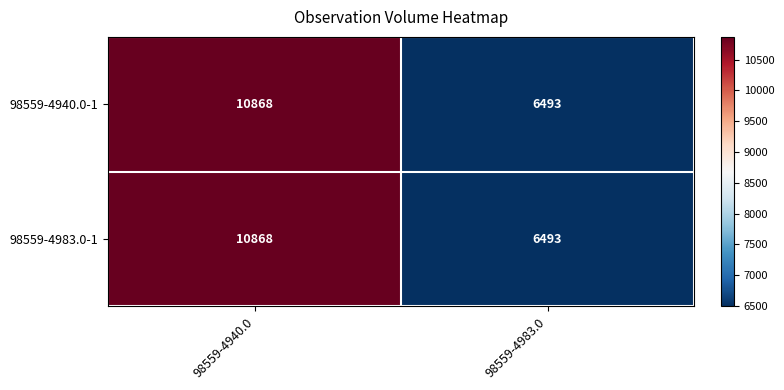

Which label corresponds to the largest value in the chart?

98559-4940.0